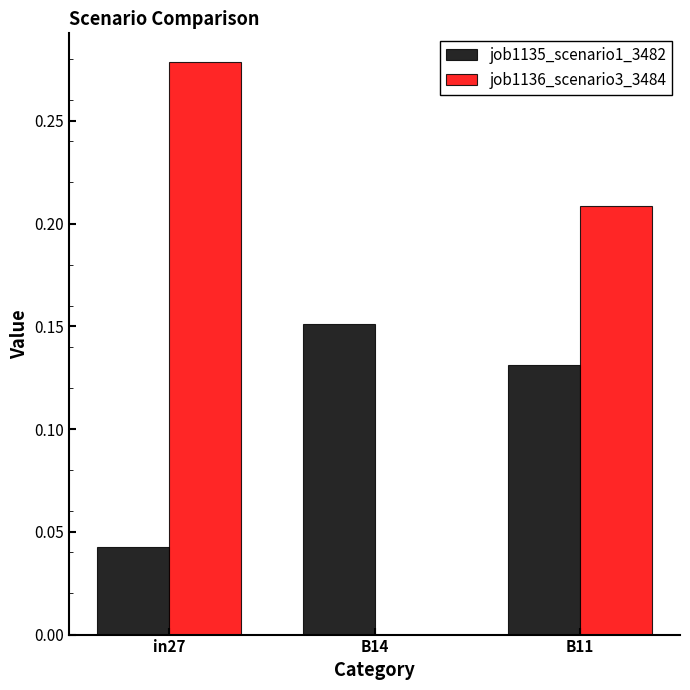

Which category has the highest value across all series?

in27